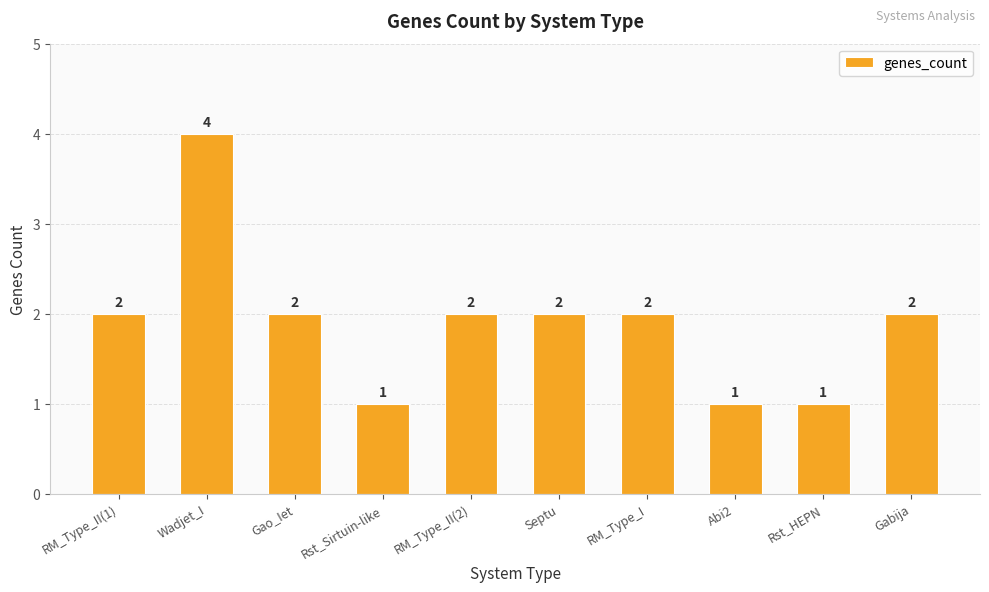

How many values are below 2?

3